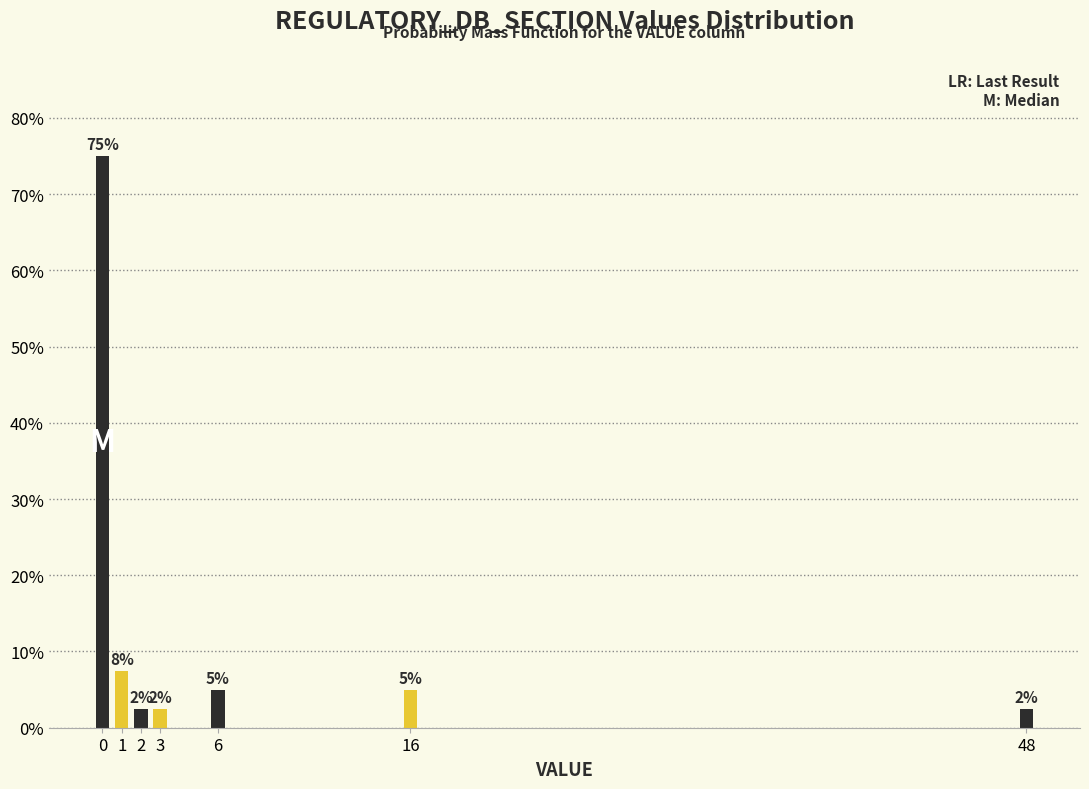

How many bars are there in total?

7